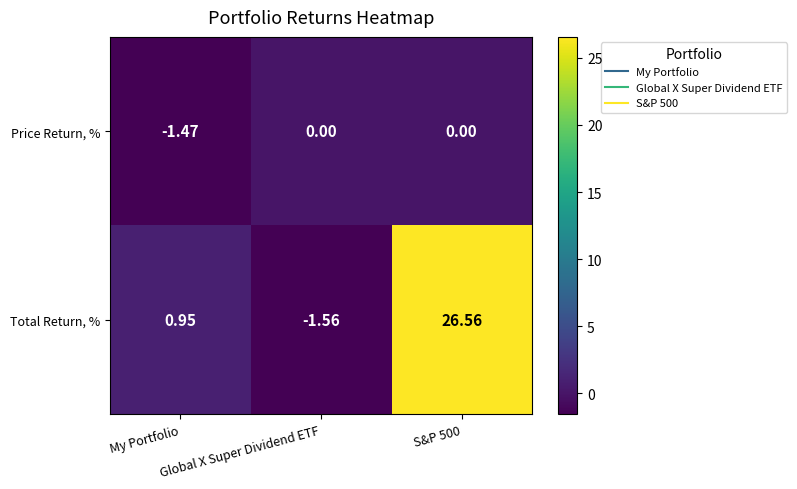

Which series has the largest total across all categories?

Total Return, %